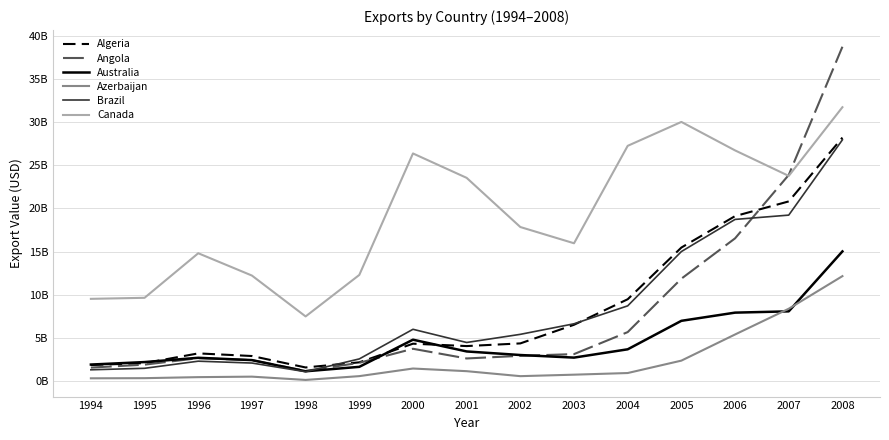

In Brazil, how many points are lower than both neighbors (excluding endpoints)?

2